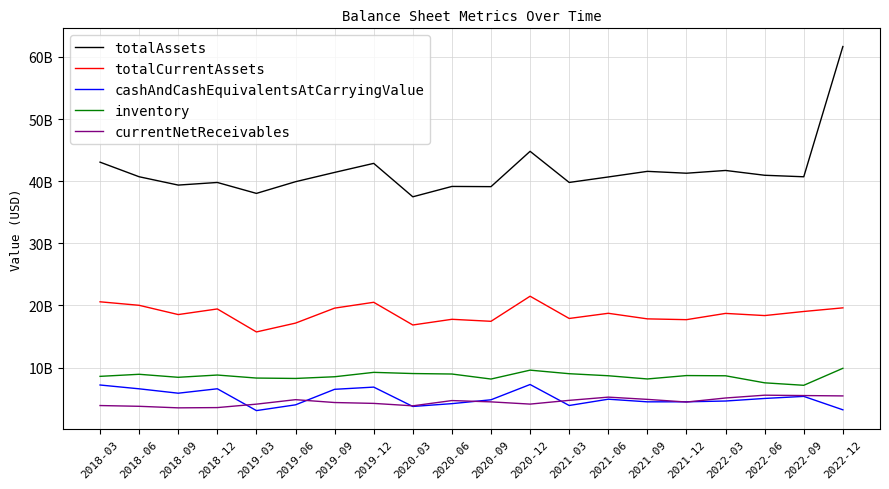

What position from the left is 2018-12?

4